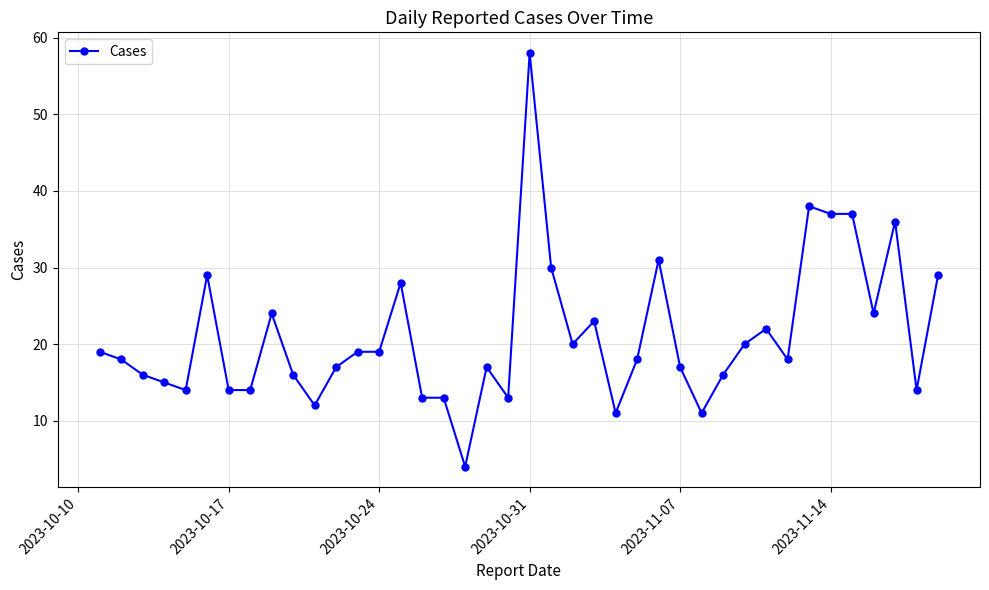

What is the sum of all values?

844